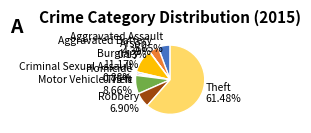

What is the ratio of the value at Aggravated Assault to the value at Homicide?

7.5